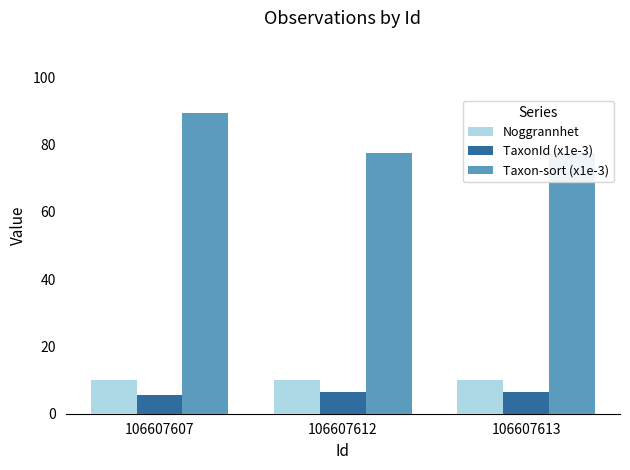

True or false: Taxon-sort (x1e-3) has a value of 52.6 at 106607612.

False